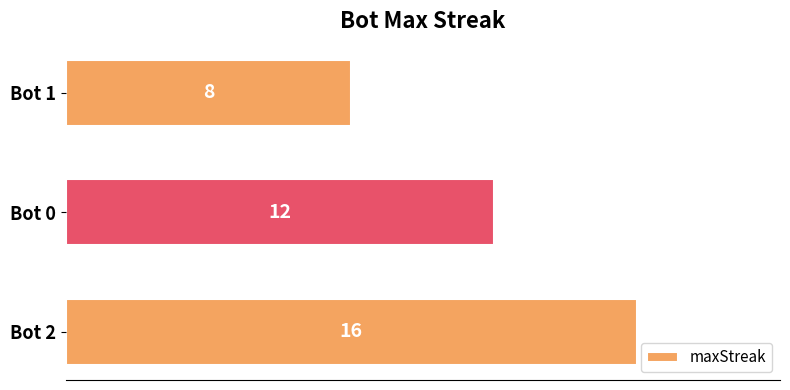

What is the maximum value shown in the chart?

16